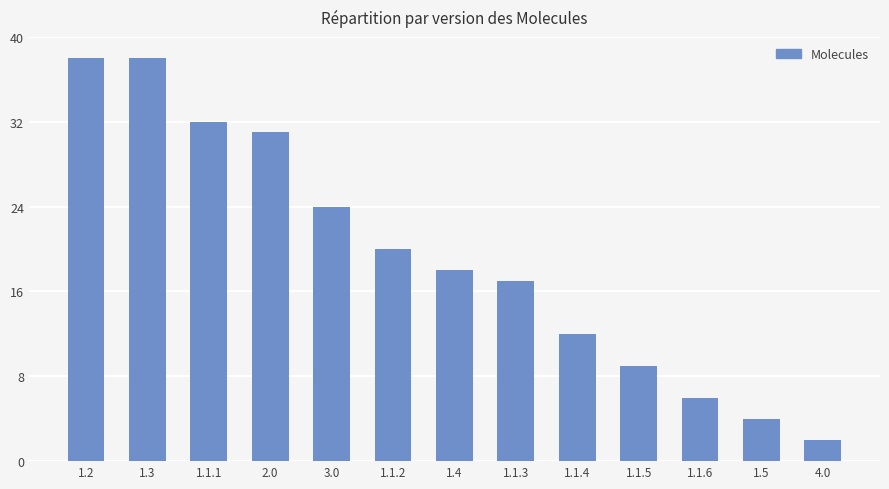

Does the chart contain stacked bars?

No